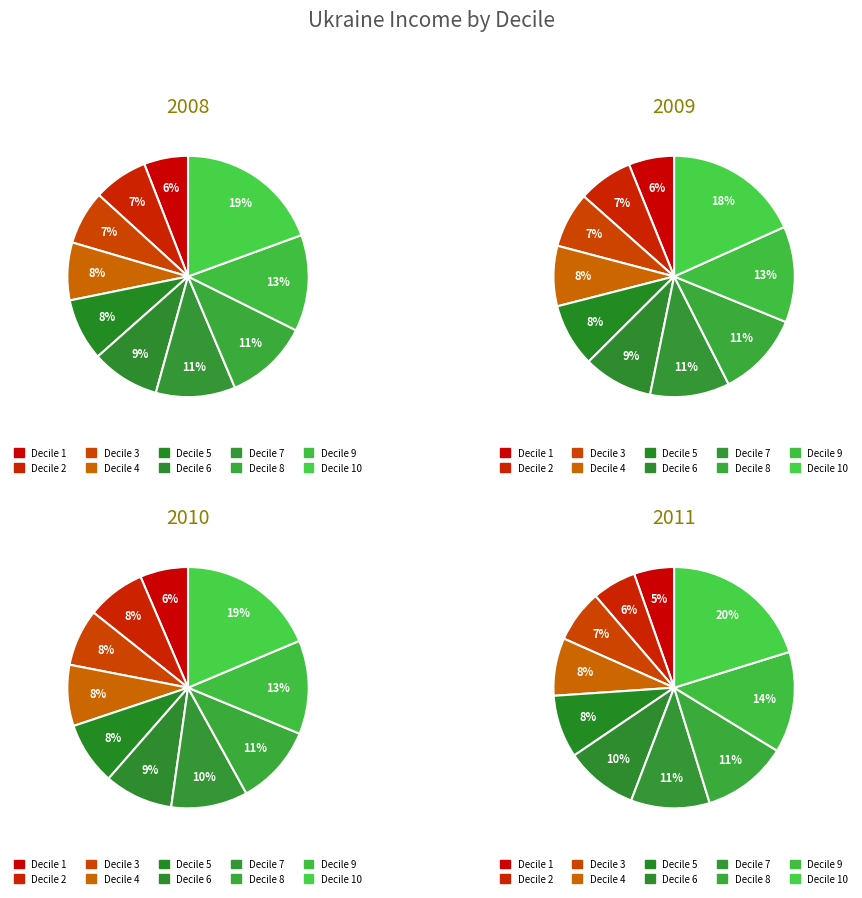

The Decile 10 slice represents 20% of the pie. True or false?

True